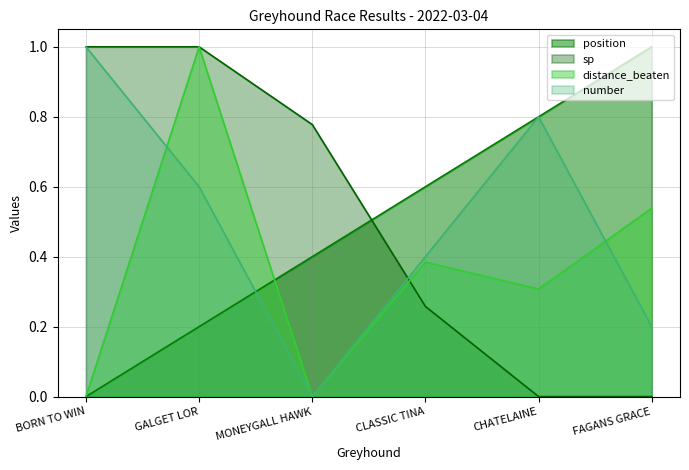

What is the difference between the second highest and second lowest values in the position series?

0.6